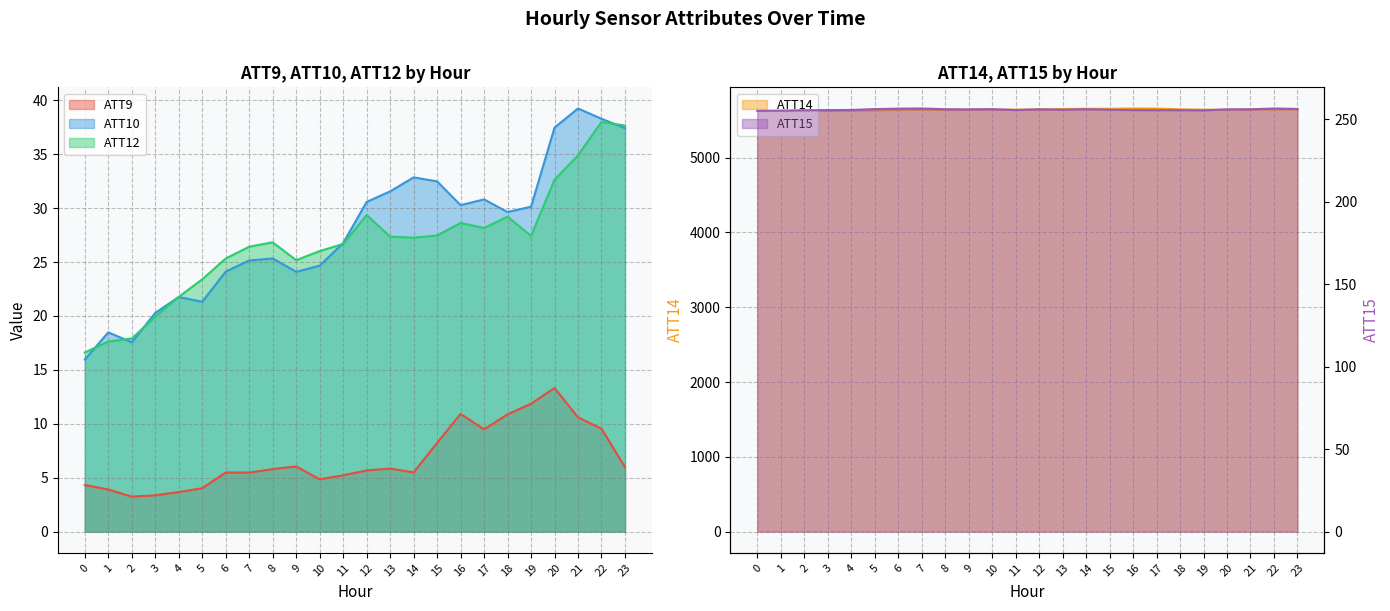

In ATT10, how many points are higher than both neighbors (excluding endpoints)?

6